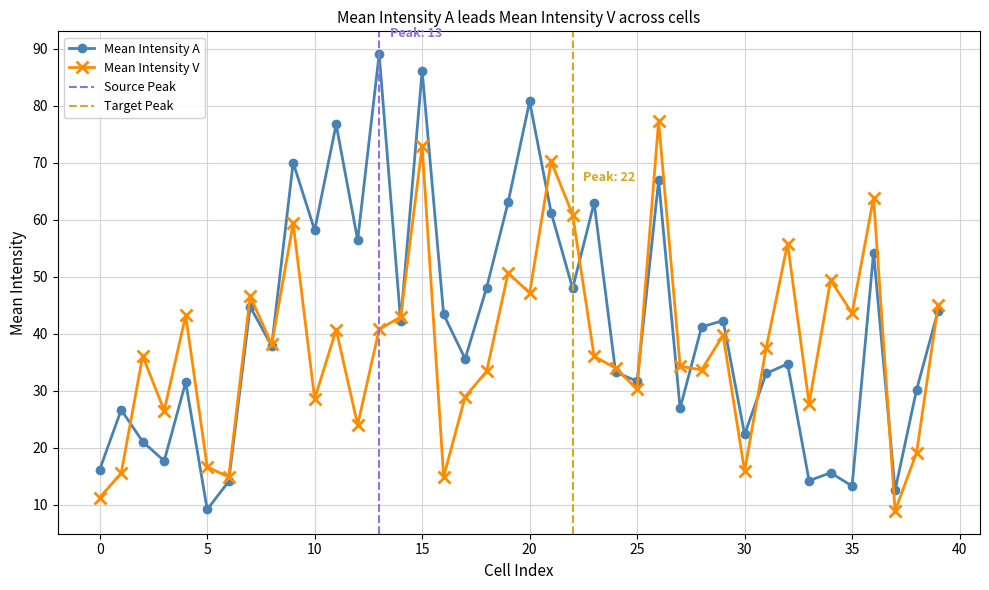

What is the sum of all mean_intensity_a values?

1658.4